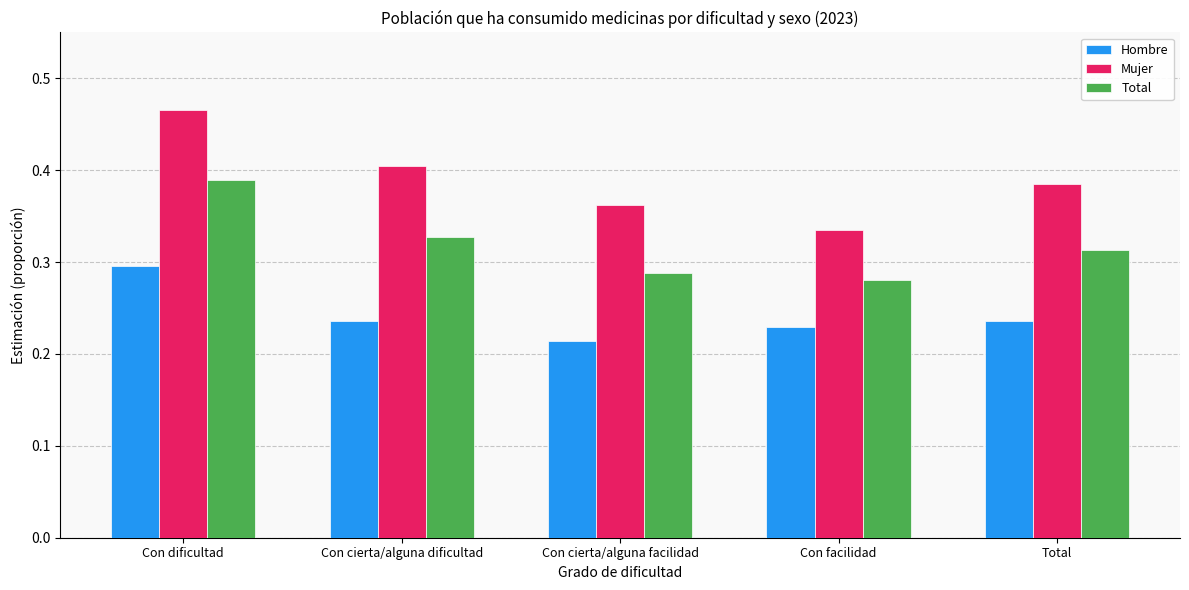

How many series are shown in this chart?

3